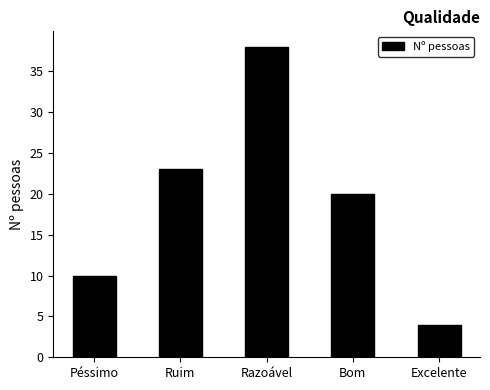

What is the difference between the values at Péssimo and Razoável?

28